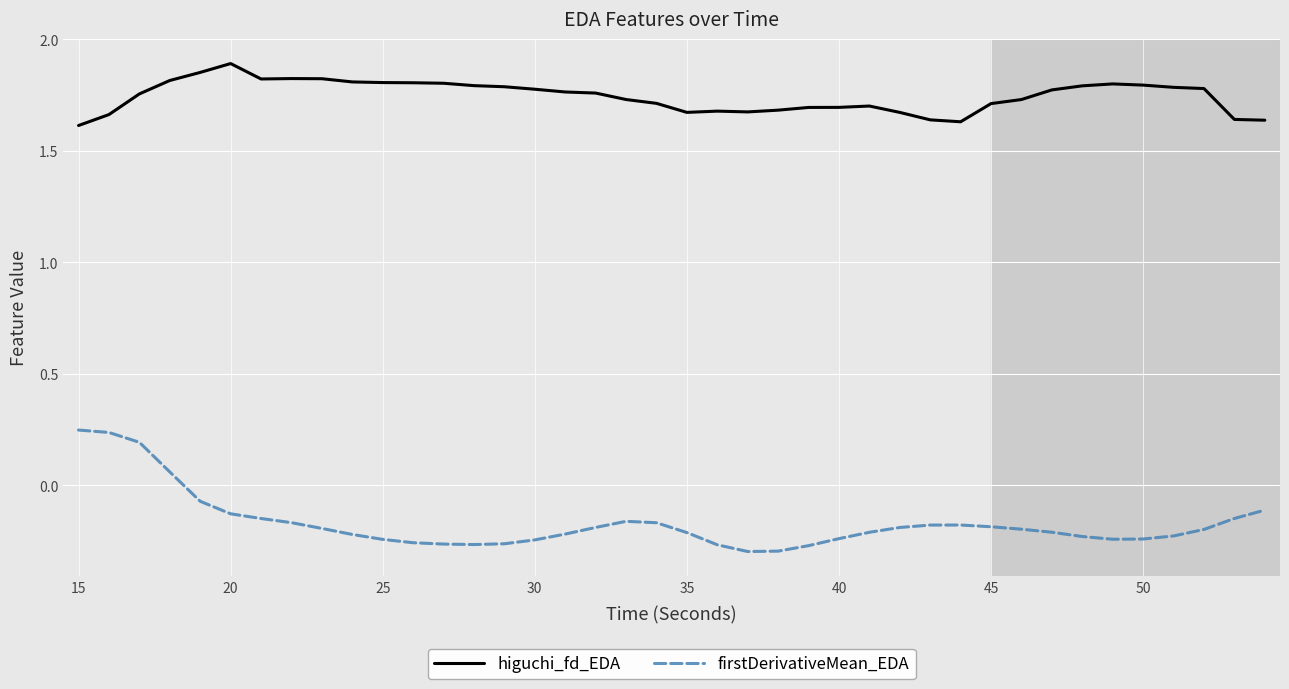

Which series has the largest total across all categories?

higuchi_fd_EDA